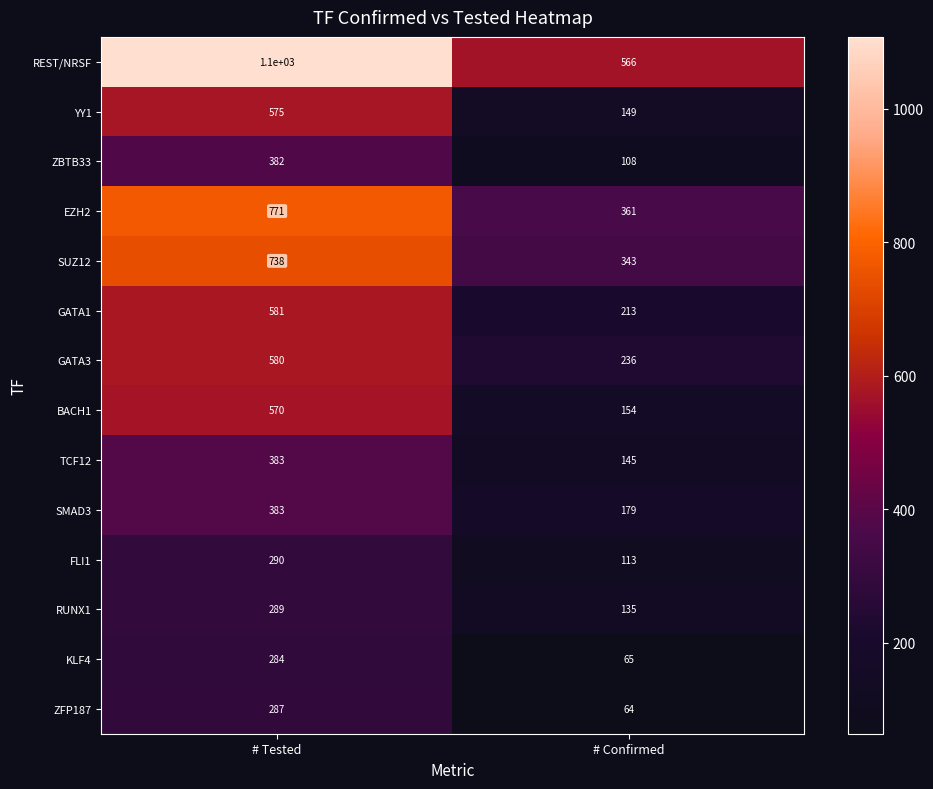

List the labels in order of TCF12 value, largest first.

# Tested, # Confirmed